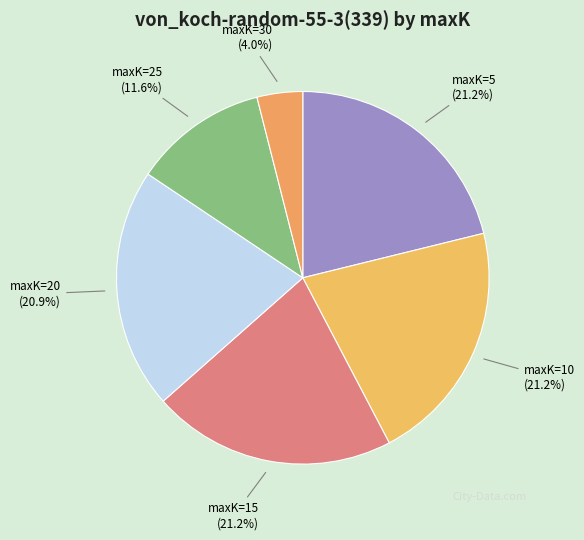

Is it true that maxK=5 is 21% of the pie?

True